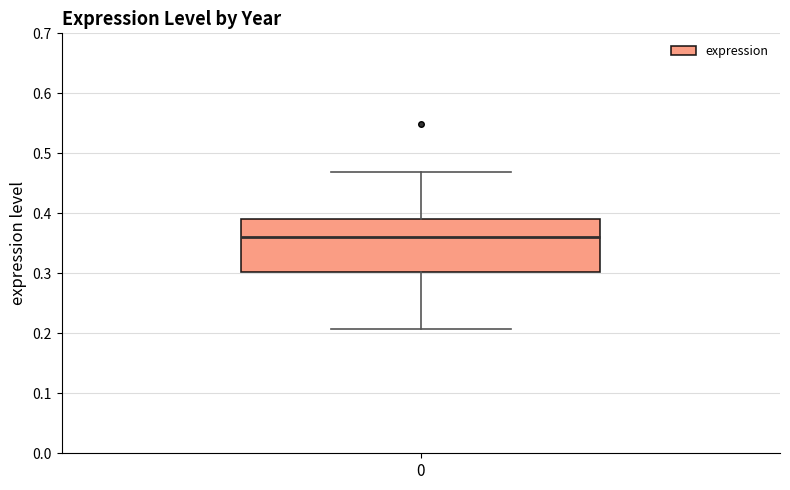

Transcribe this box plot: give where the median line is, the range the box spans, and where the two whiskers end, as read against the y-axis. The values are not printed on the chart, so give them approximately, as read against the axis.

median 0.36, box 0.30 to 0.39, whiskers 0.21 to 0.47